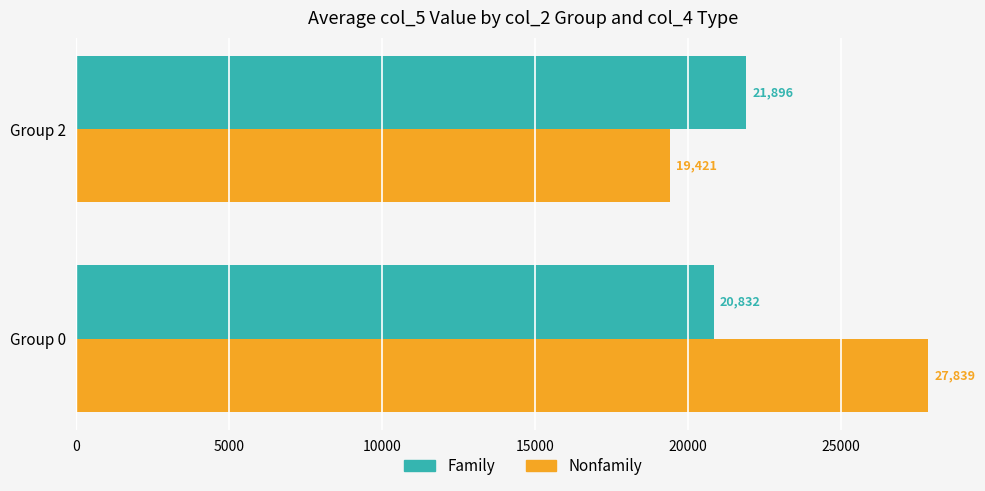

What is the average value of the Nonfamily series?

23630.5